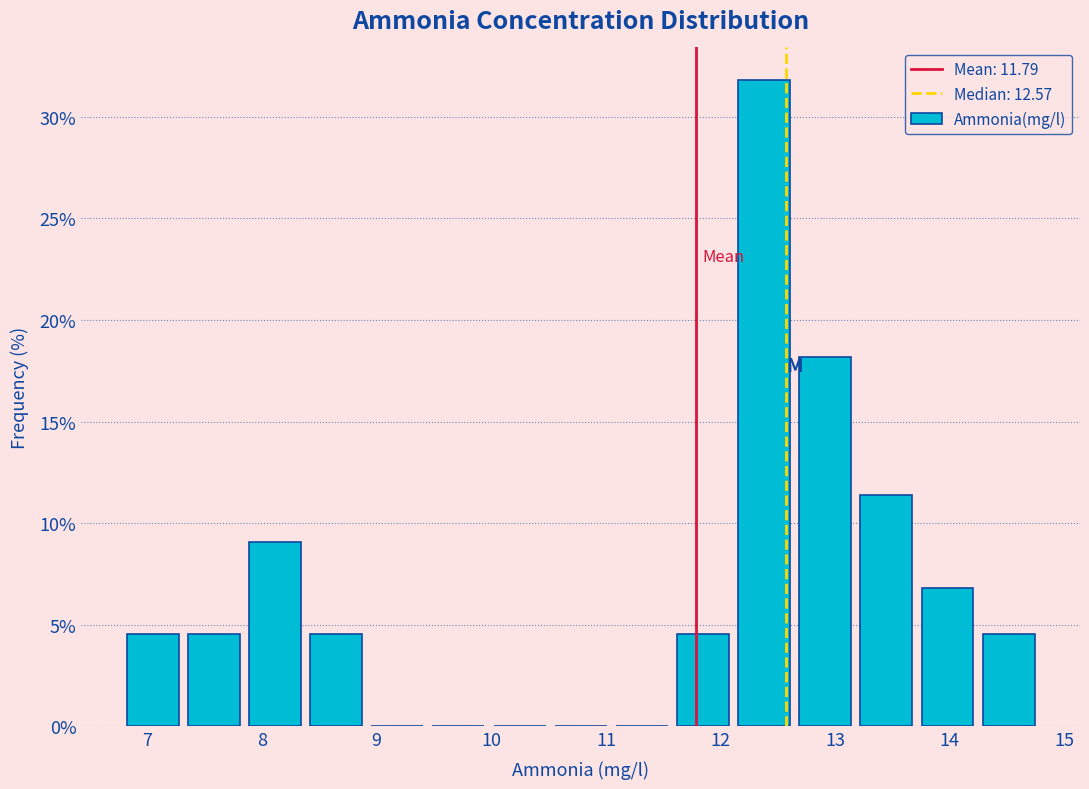

Reading left to right, list every bar in this chart as the range it spans on the x-axis followed by its height. Neither the bar edges nor the heights are printed on the chart, so give them approximately, as read against the axes.

6.8 to 7.3: 4.5
7.3 to 7.8: 4.5
7.8 to 8.4: 9.0
8.4 to 8.9: 4.5
8.9 to 9.4: 0
9.4 to 10.0: 0
10.0 to 10.5: 0
10.5 to 11.0: 0
11.0 to 11.6: 0
11.6 to 12.1: 4.5
12.1 to 12.6: 32.0
12.6 to 13.2: 18.0
13.2 to 13.7: 11.5
13.7 to 14.2: 7.0
14.2 to 14.8: 4.5